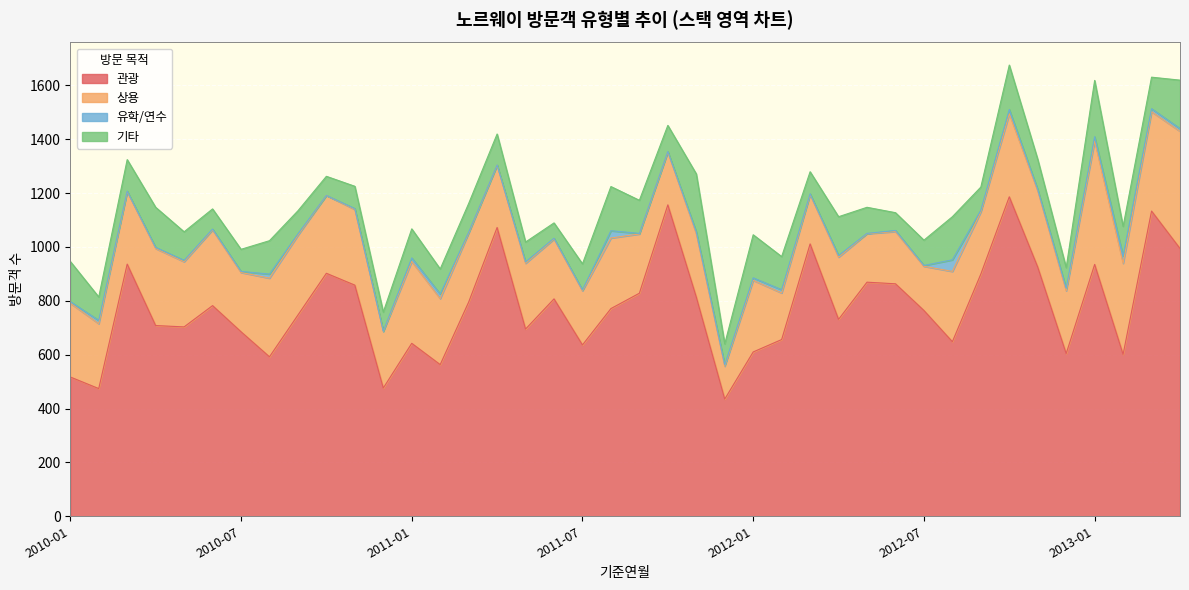

At how many categories does at least one series exceed 271?

40